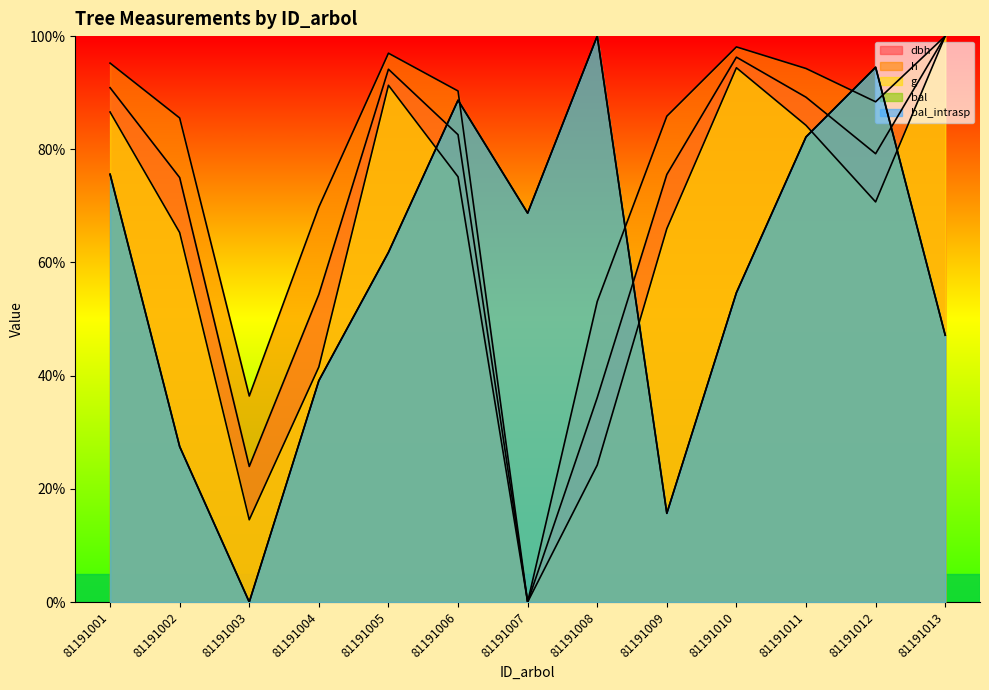

Is it true that g equals 41.5 at 81191004?

True